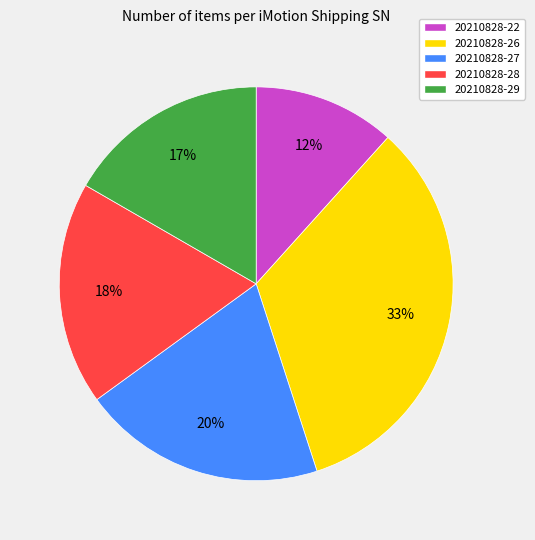

To the nearest percent, what portion does 20210828-22 represent?

12%